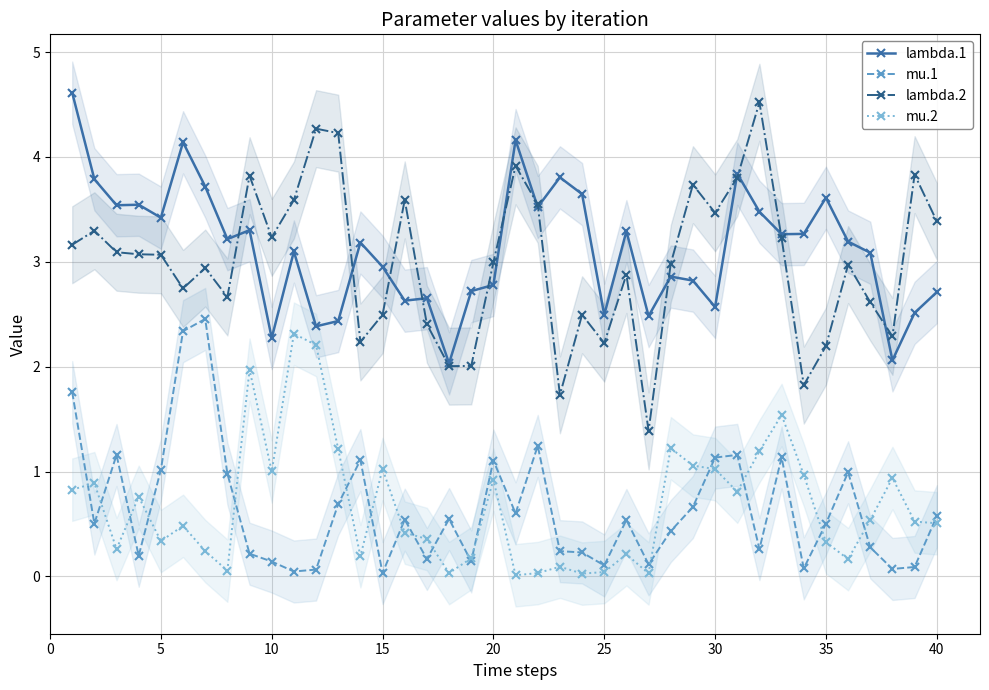

True or false: lambda.2 and mu.2 cross at least once.

False